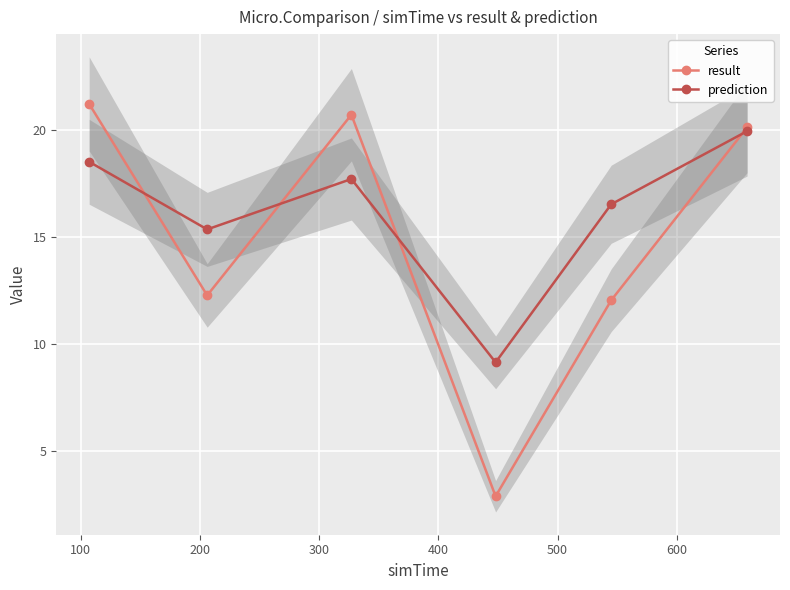

What is the highest value of the result series?

21.2